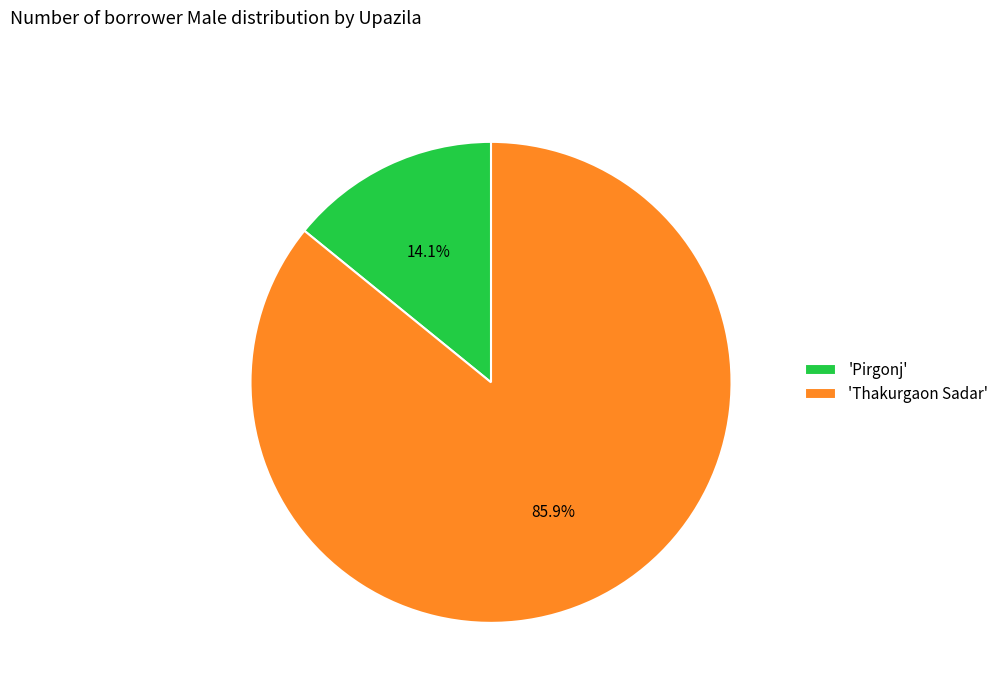

To the nearest percent, what is the difference between the largest and smallest slice percentages?

72%